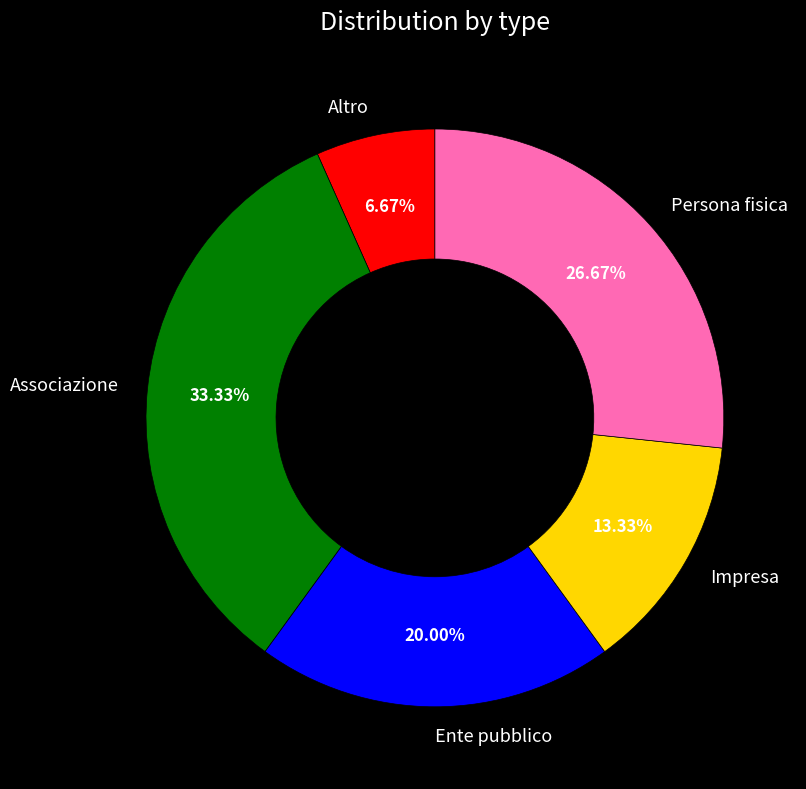

Count the number of slices in the pie.

5